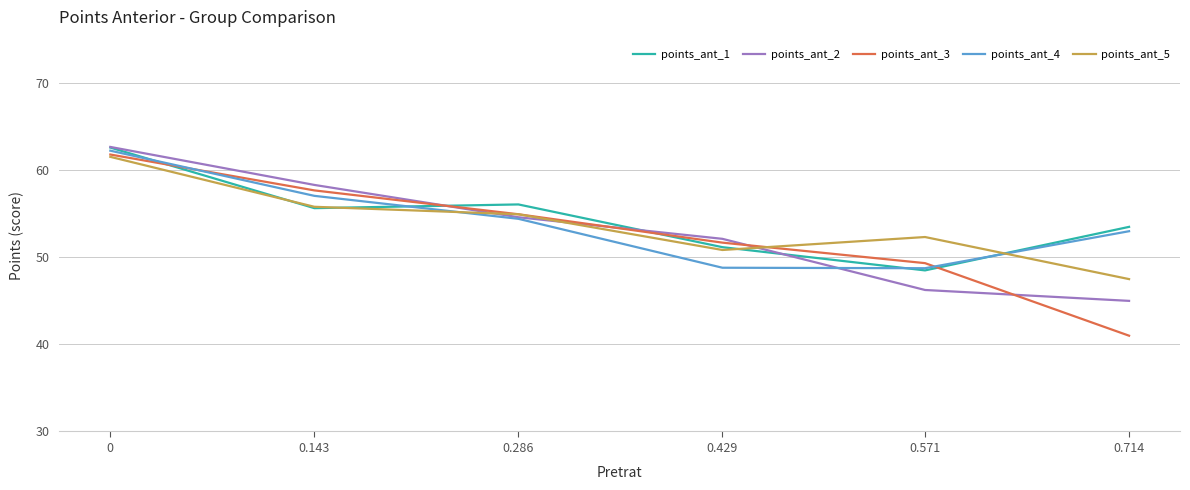

True or false: points_ant_2 has more than 2 interior local peaks.

False